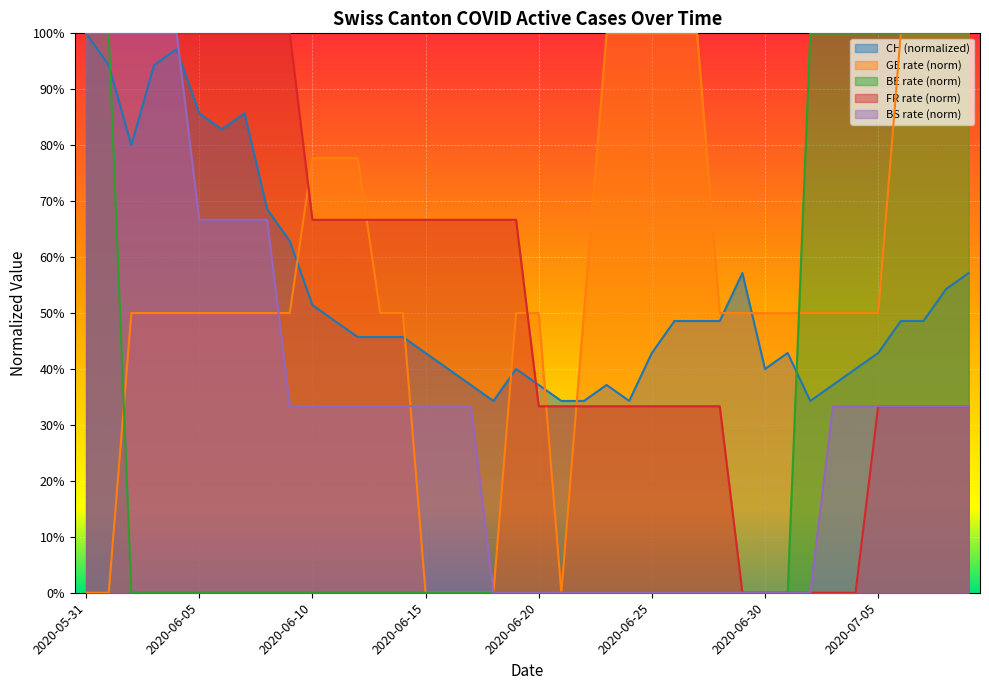

At how many categories does at least one series exceed 0?

40